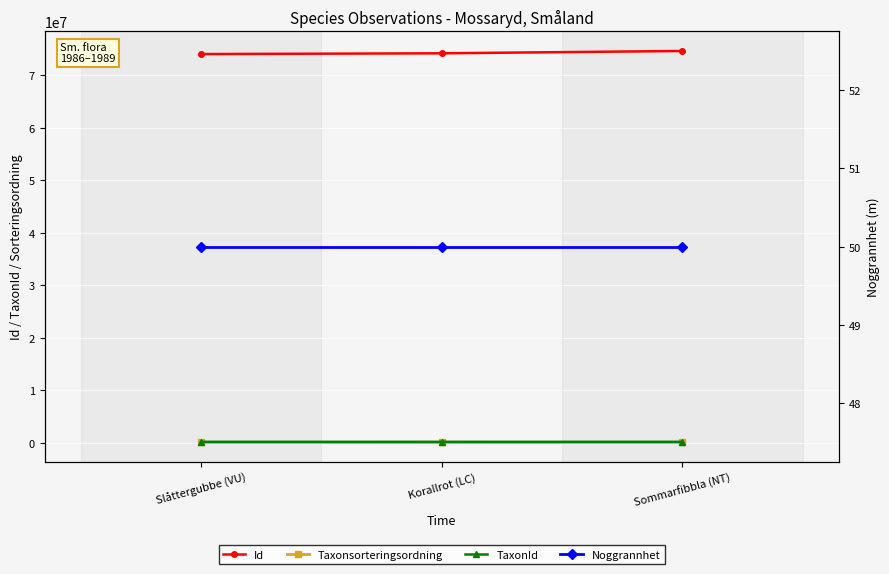

Which category has the highest value in the Taxonsorteringsordning series?

Sommarfibbla (NT)